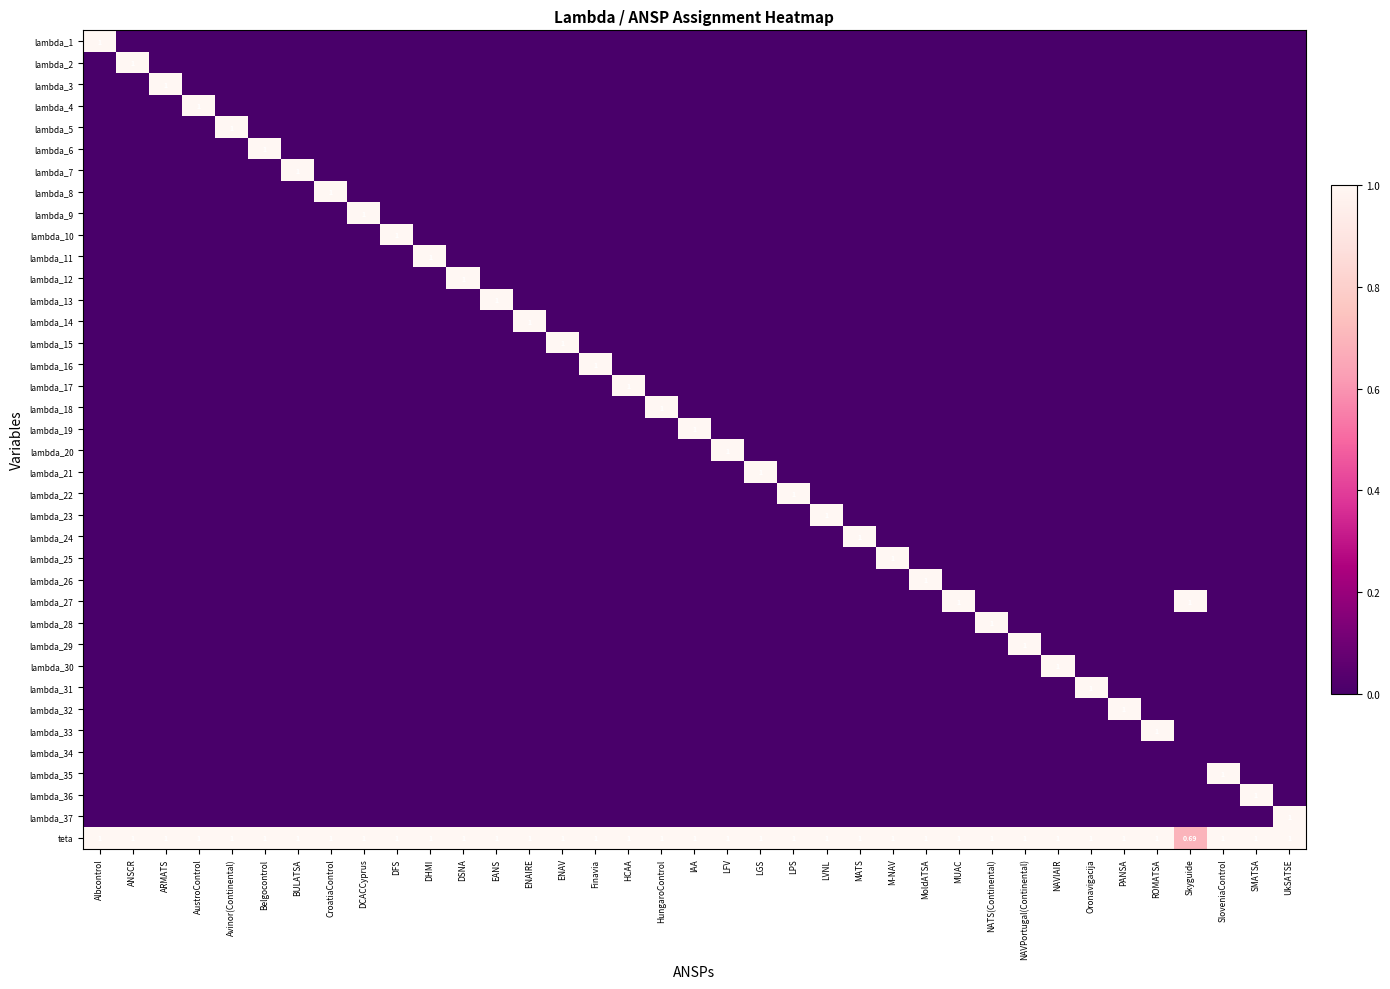

The lambda_35 series shows 0.7 at HungaroControl. True or false?

False